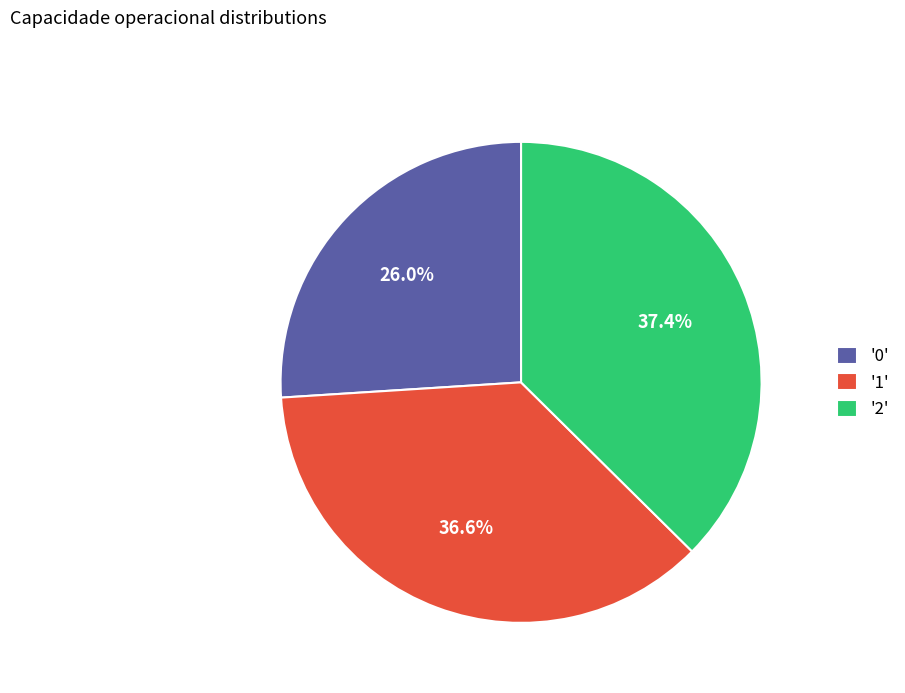

Between '2' and '1', which is larger?

'2'